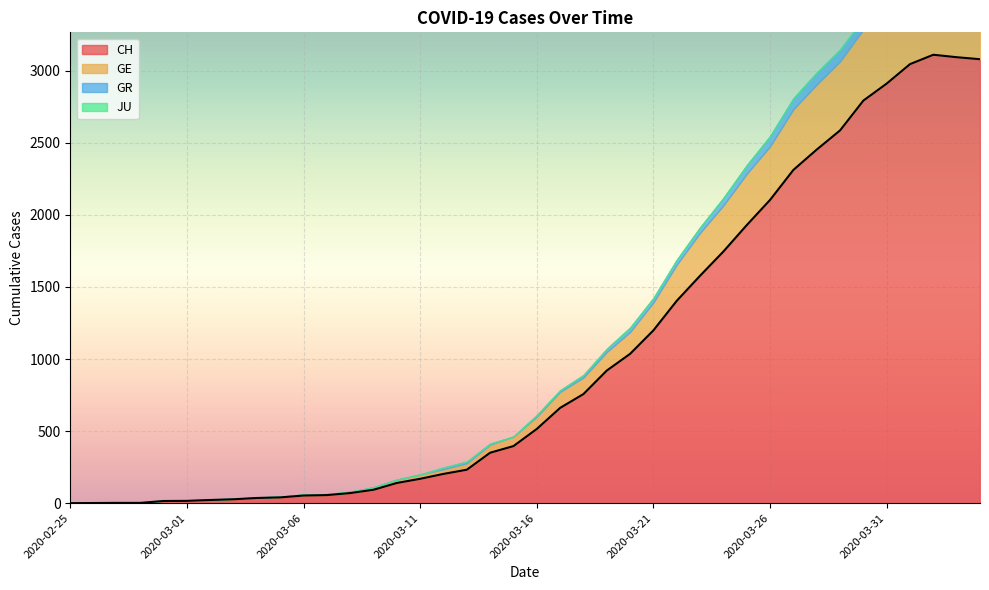

Where does the CH series first go above 515?

2020-03-17